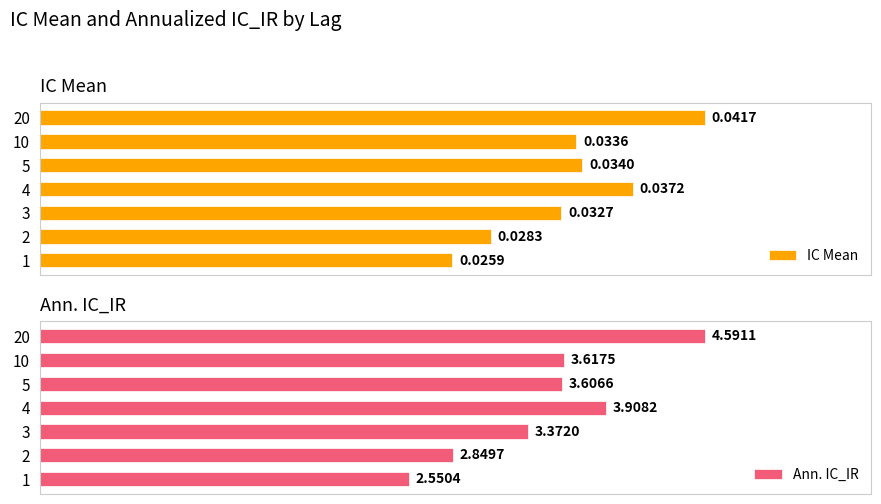

Rank the categories by IC Mean value from highest to lowest.

20, 4, 5, 10, 3, 2, 1